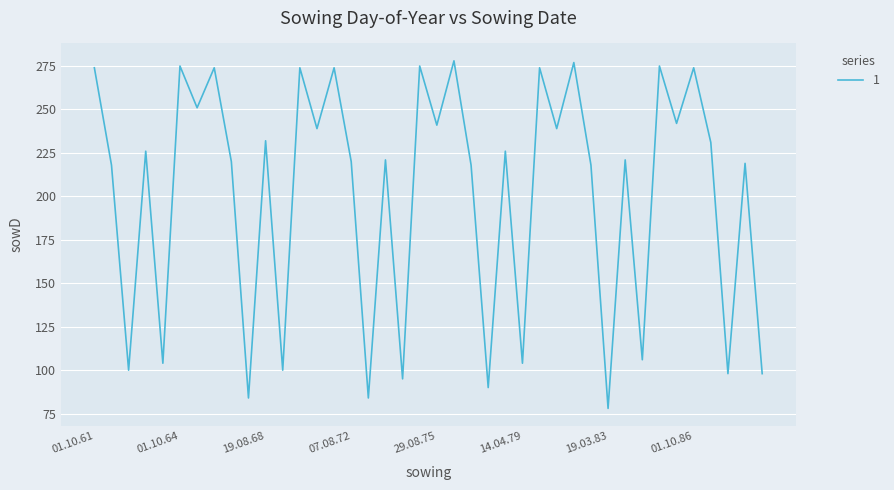

What is the difference between the maximum and minimum values?

200